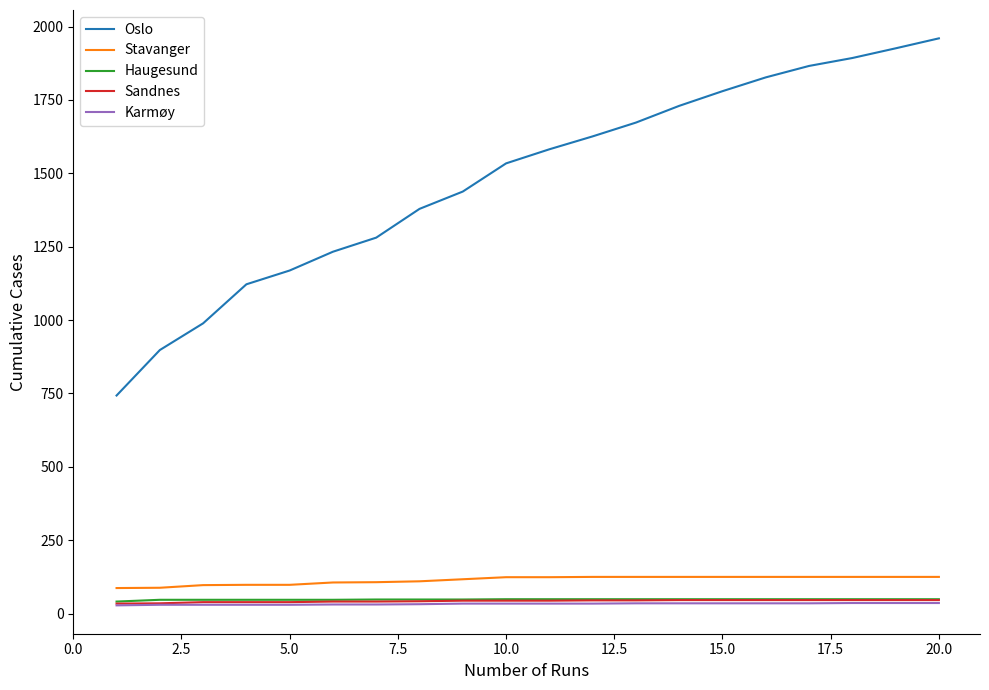

How many Haugesund values are between 47 and 49?

19